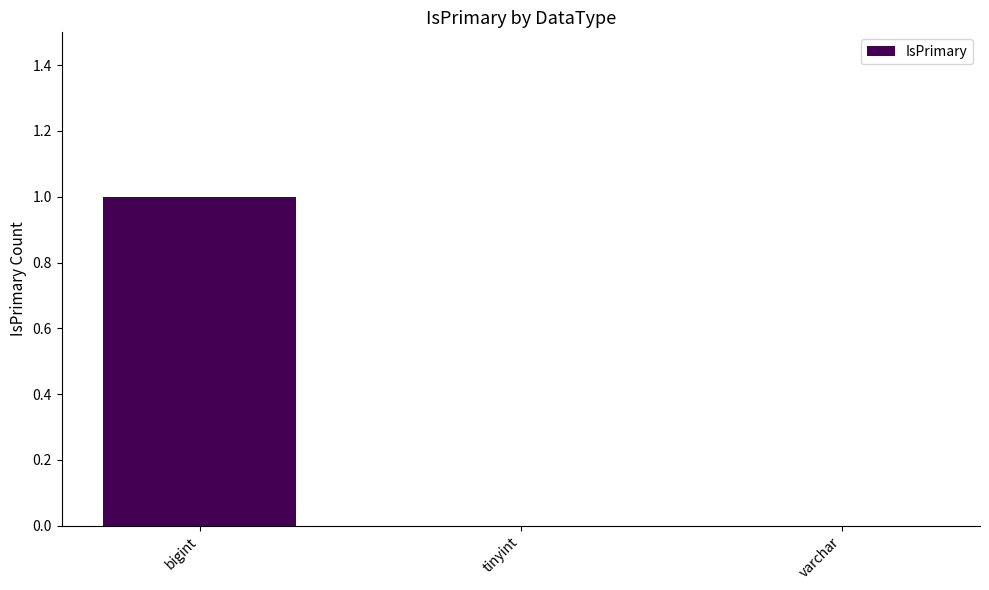

The chart shows a value of 1 at bigint. True or false?

True